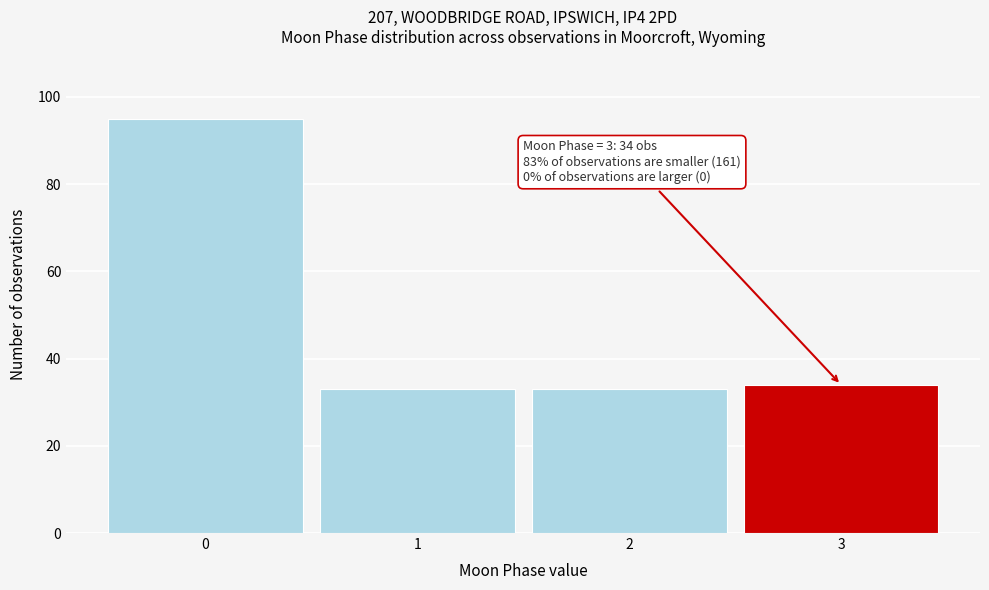

Which range on the x-axis has the tallest bar?

-0.5 to 0.5